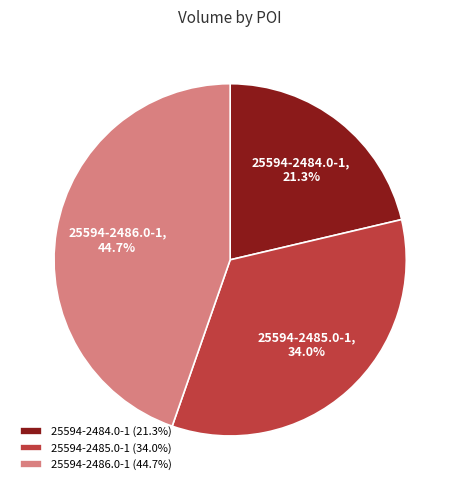

Do 25594-2486.0-1 and 25594-2484.0-1 together represent more than half of the pie?

Yes